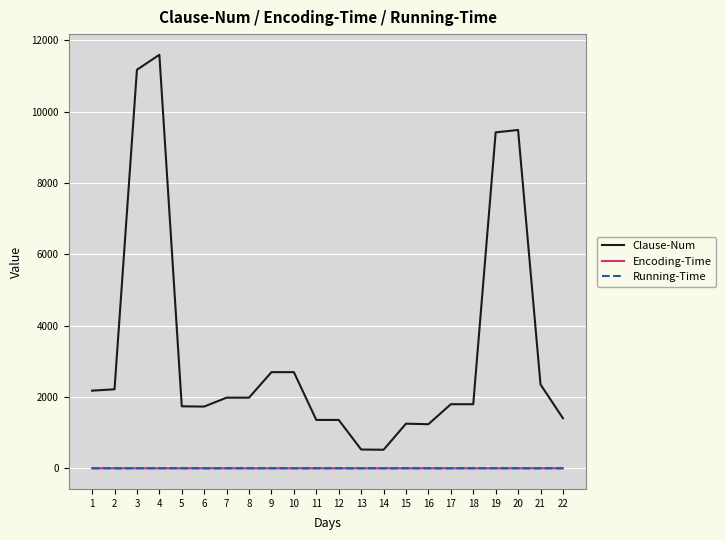

The value of Running-Time at 5 is 0.0. True or false?

True